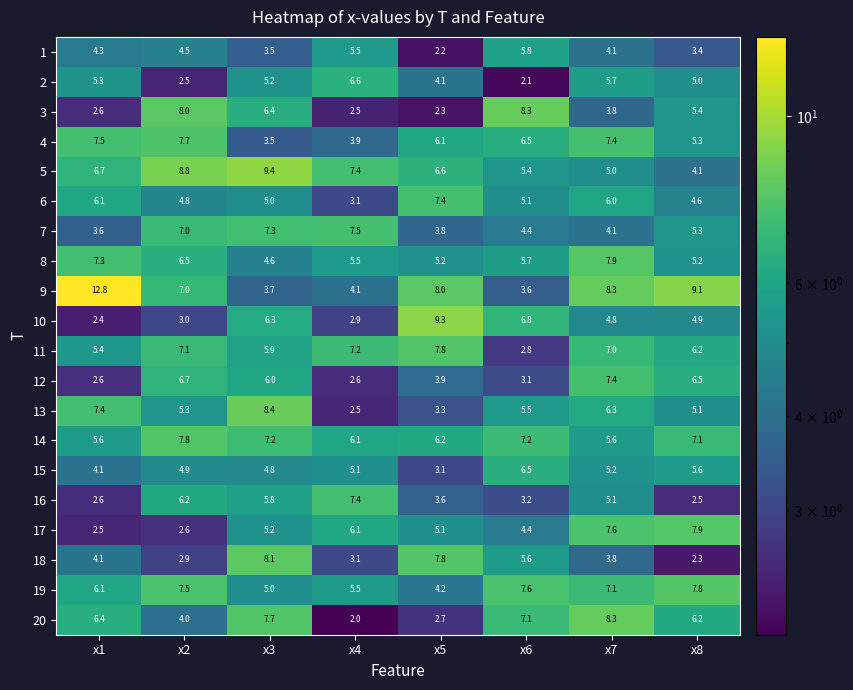

Which series changed the most between x4 and x6?

3